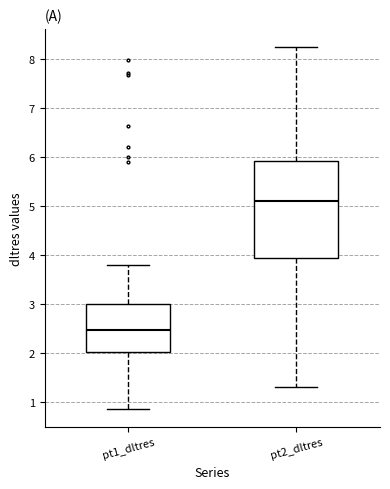

Reading left to right, read every box against the y-axis: the position of its median line, the range the box covers, and the ends of its whiskers. The values are not printed on the chart, so give them approximately, as read against the axis.

pt1_dltres: median 2.5, box 2.0 to 3.0, whiskers 0.8 to 3.8
pt2_dltres: median 5.1, box 3.9 to 5.9, whiskers 1.3 to 8.2